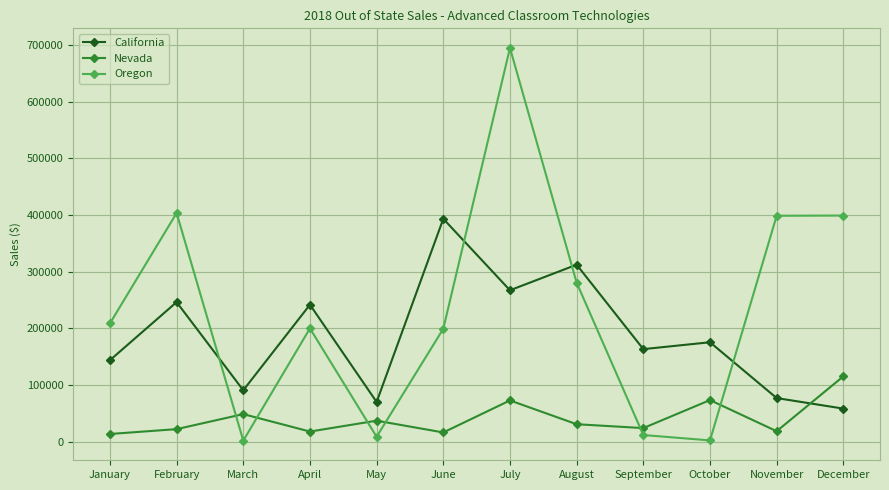

The value of Nevada at November is 18826.2. True or false?

True